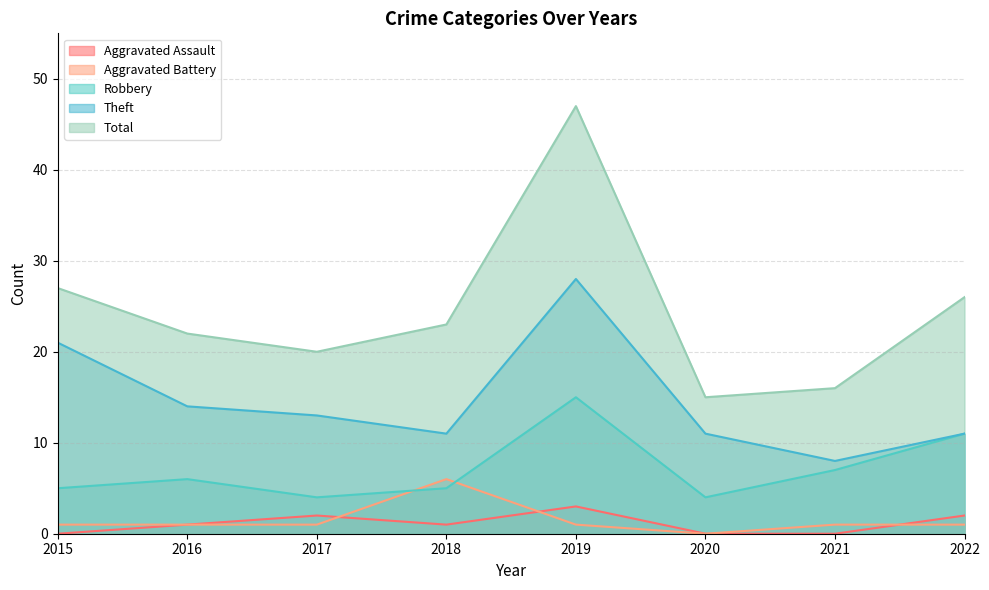

True or false: Aggravated Battery and Total cross at least once.

False